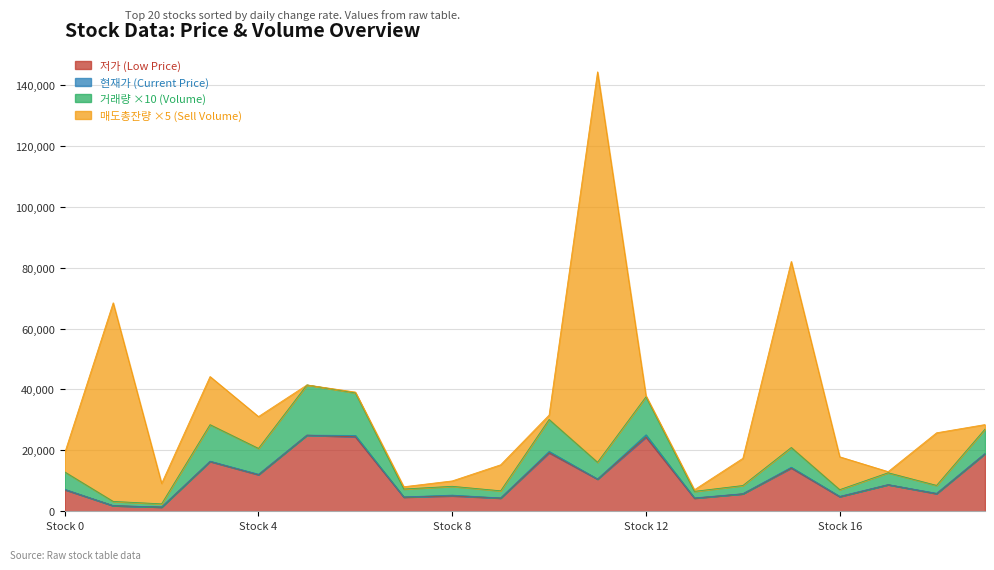

Is it true that 저가 (Low Price) equals 12082 at Stock 0?

False